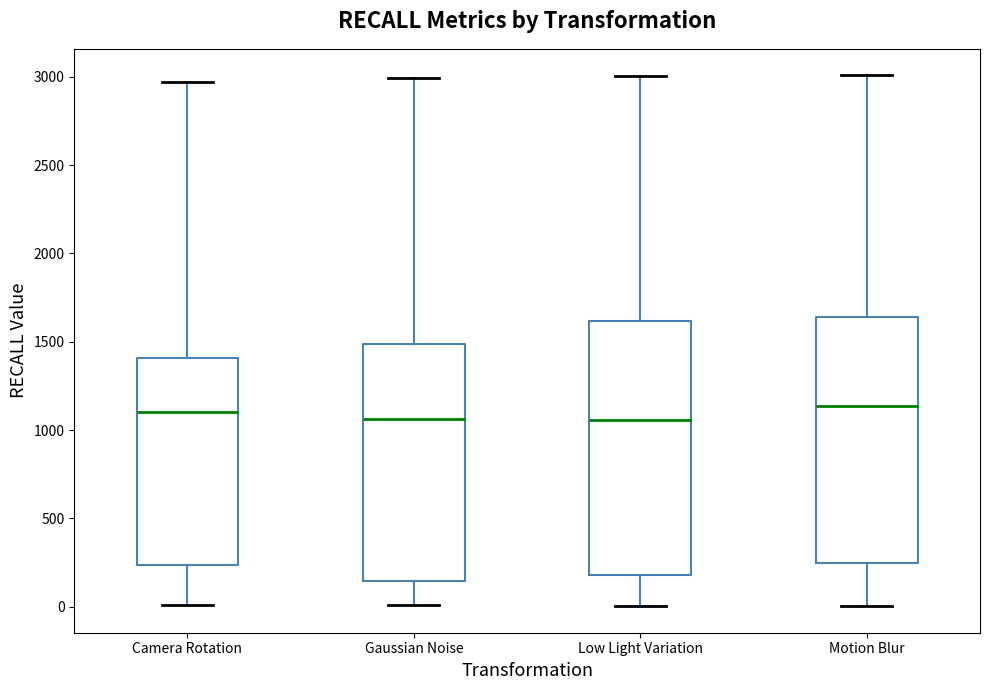

Where does the upper whisker of the box for Camera Rotation end on the y-axis? The values are not printed on the chart, so give them approximately, as read against the axis.

2950